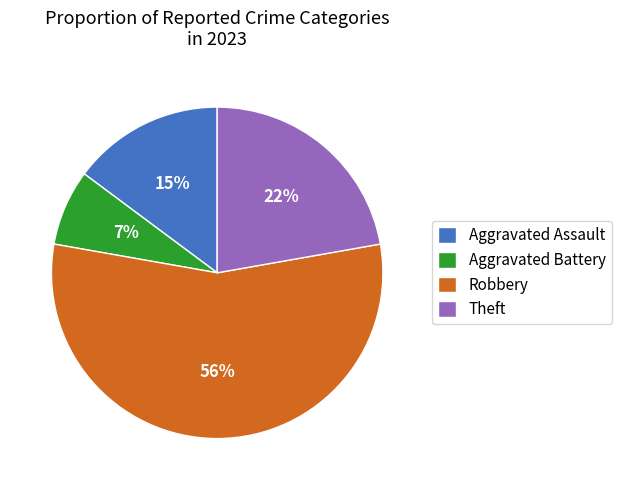

Is it true that Robbery is 56% of the pie?

True